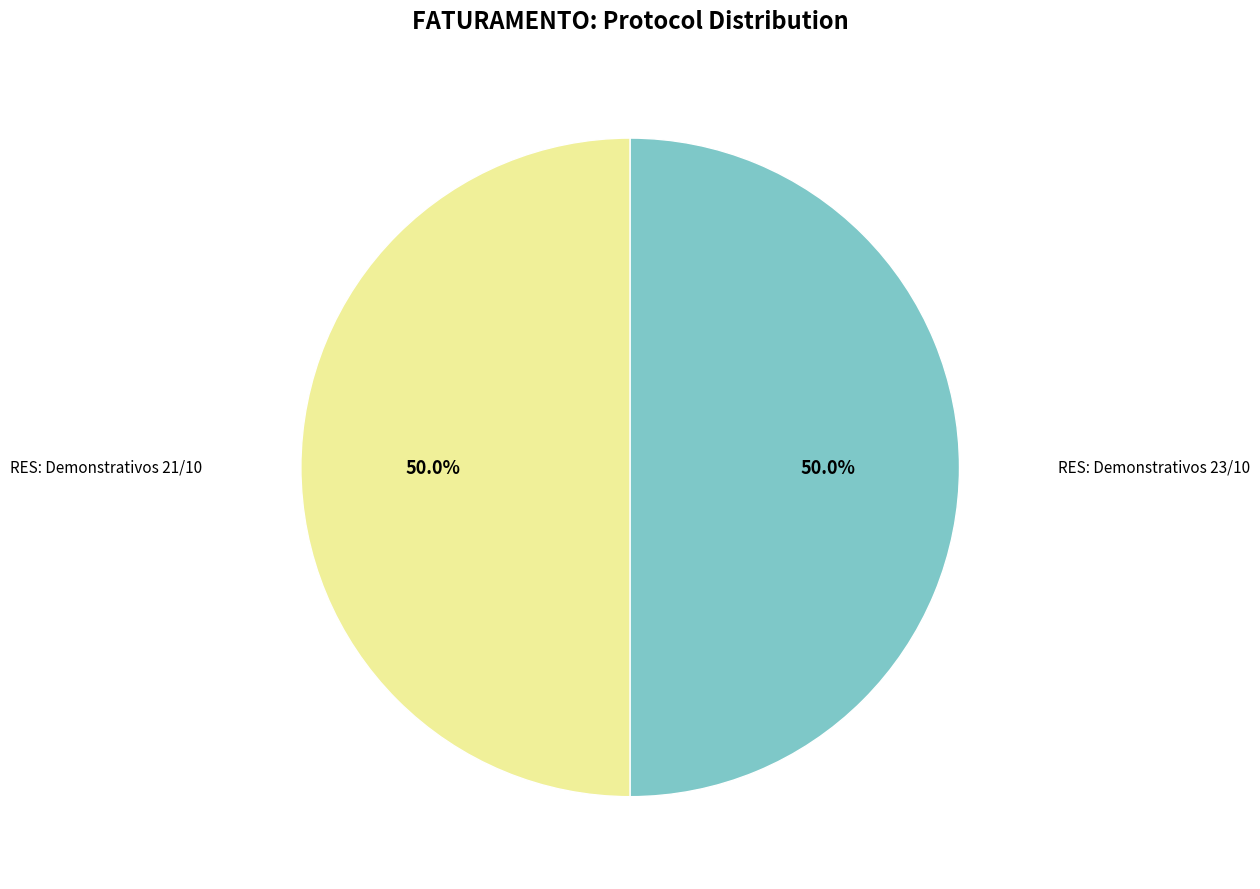

How many slices are in this pie chart?

2